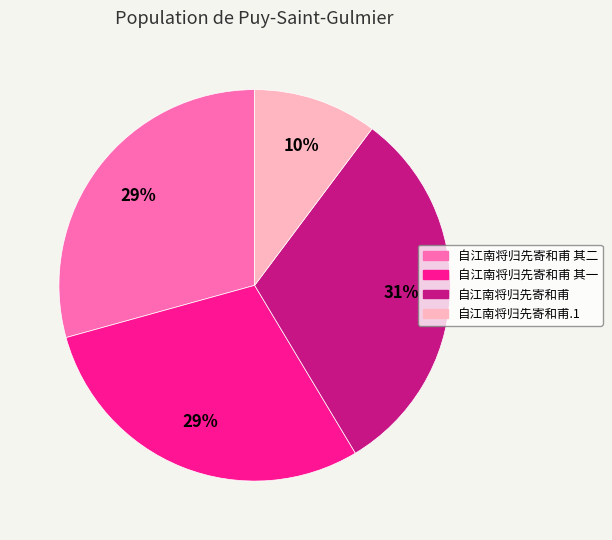

Is there any slice that represents more than half of the pie?

No